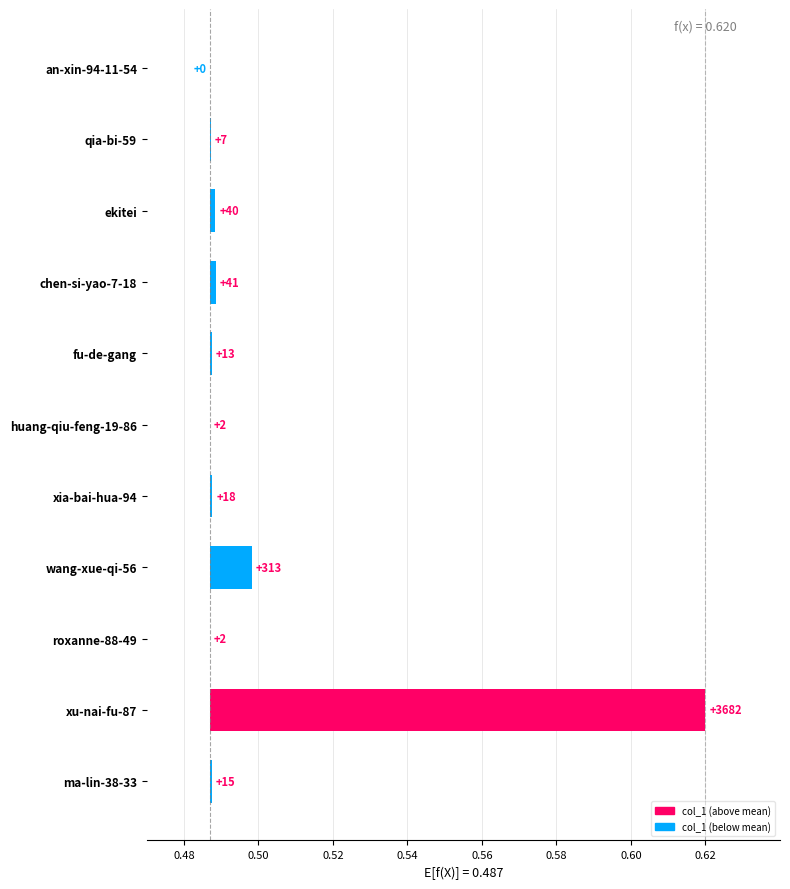

Reading left to right, extract all data points from this chart.

0.0	0.0	0.0	0.0	0.0	0.0	0.0	0.0	0.0	0.1	0.0